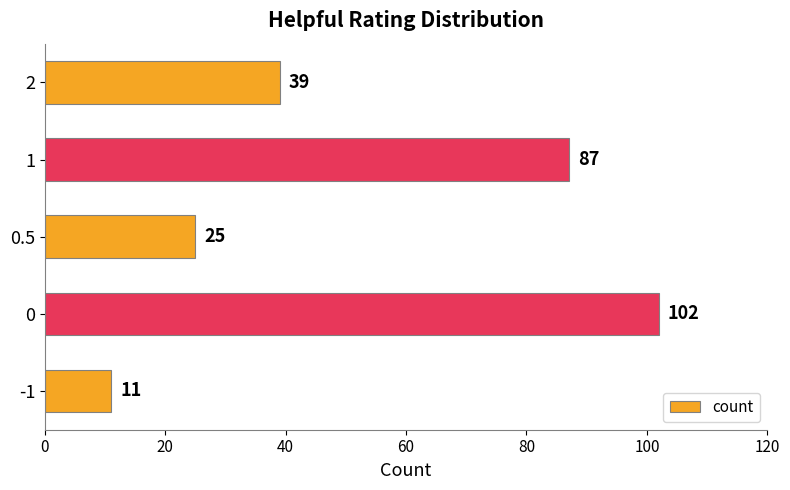

What is the change in value from 1 to 2?

-48